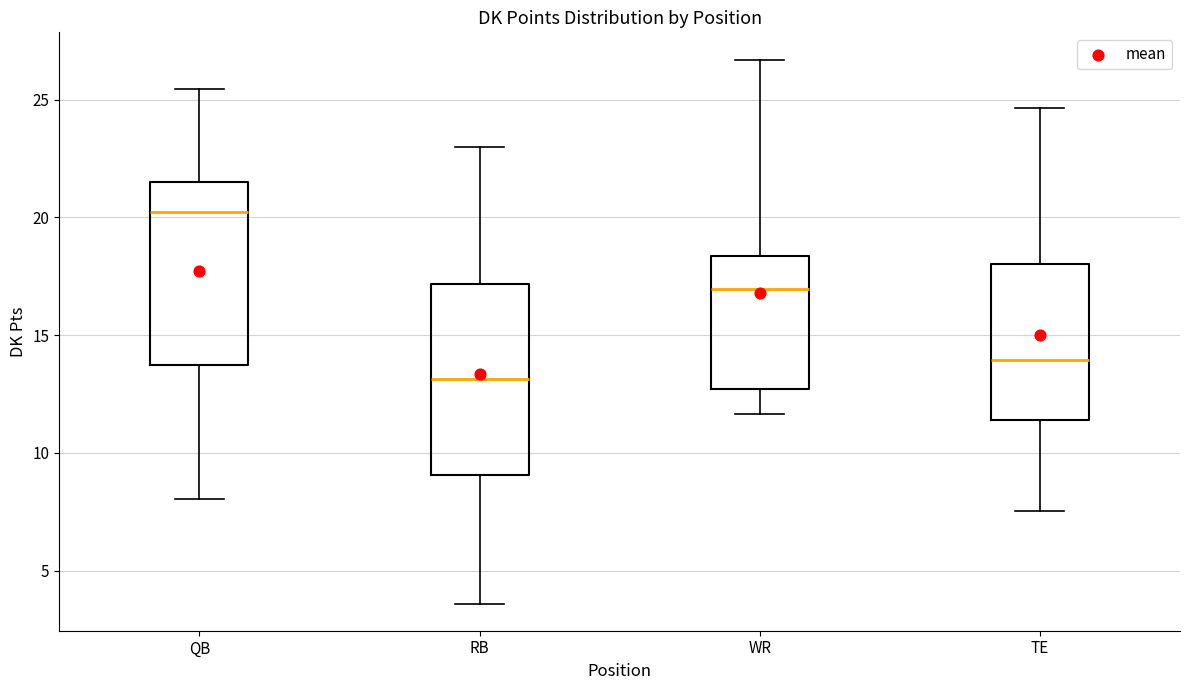

Reading left to right, transcribe this box plot: for each box, give where its median line is, the range the box spans, and where its two whiskers end, as read against the y-axis. The values are not printed on the chart, so give them approximately, as read against the axis.

QB: median 20.0, box 13.5 to 21.5, whiskers 8.0 to 25.5
RB: median 13.0, box 9.0 to 17.0, whiskers 3.5 to 23.0
WR: median 17.0, box 12.5 to 18.5, whiskers 11.5 to 26.5
TE: median 14.0, box 11.5 to 18.0, whiskers 7.5 to 24.5